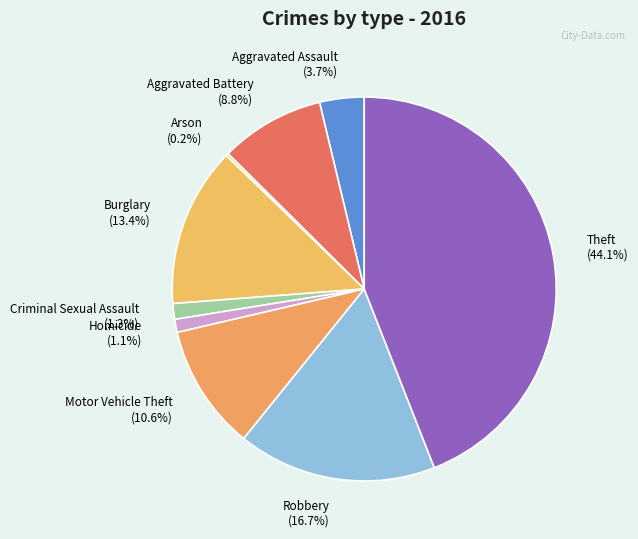

To the nearest percent, what is the average slice percentage?

11%